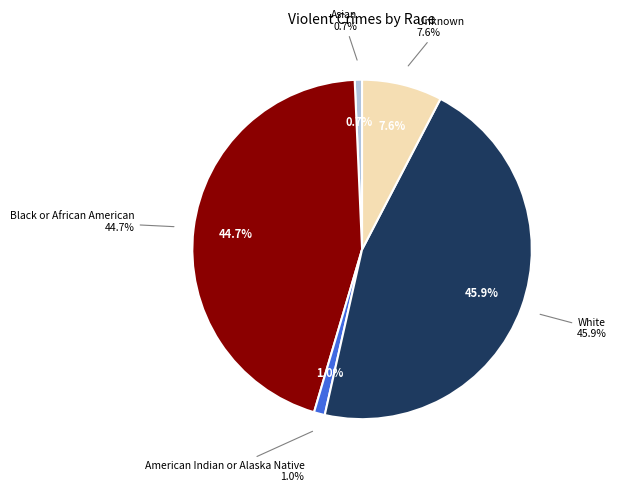

How much of the chart is everything except American Indian or Alaska Native?

99.0%